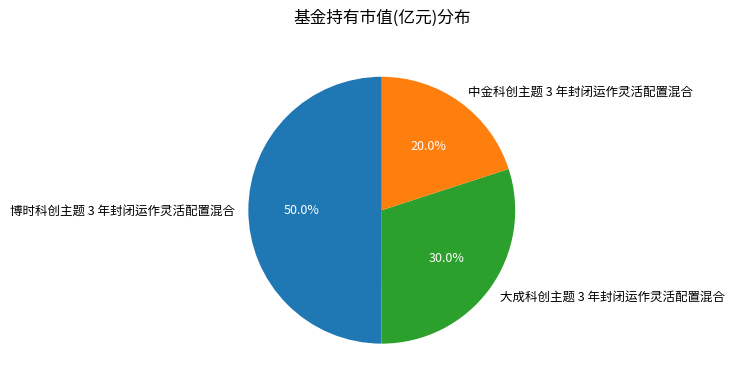

How many slices are in this pie chart?

3